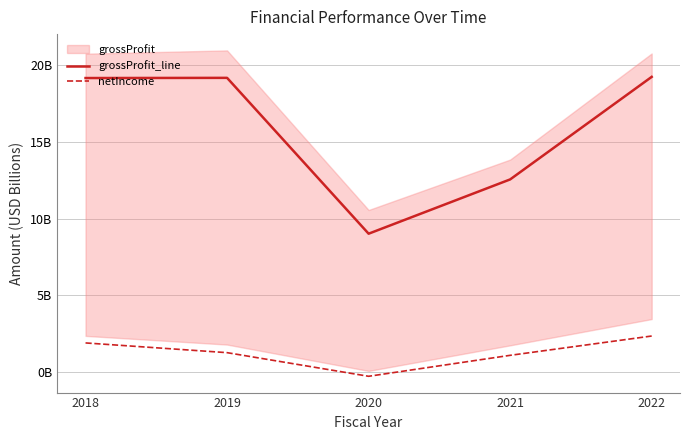

Reading left to right, list all the values displayed in this chart.

grossProfit_line: 19.2	19.2	9.0	12.6	19.2
netIncome: 1.9	1.3	-0.3	1.1	2.4